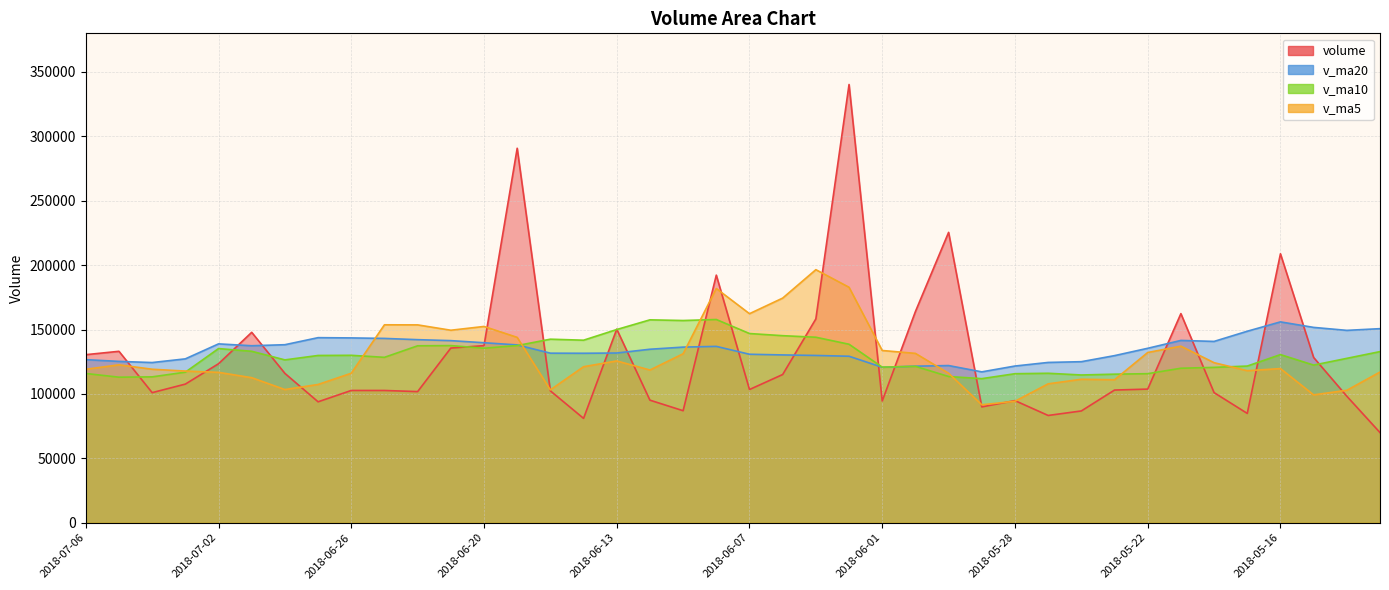

How many interior local peaks does the v_ma10 series have?

9